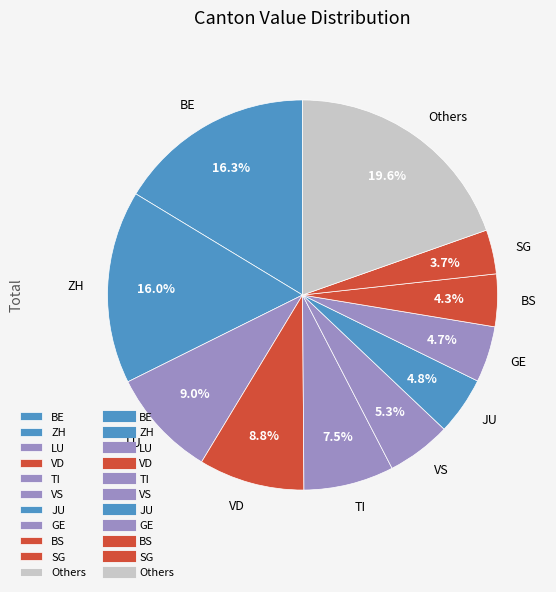

Is there a majority slice in this chart?

No